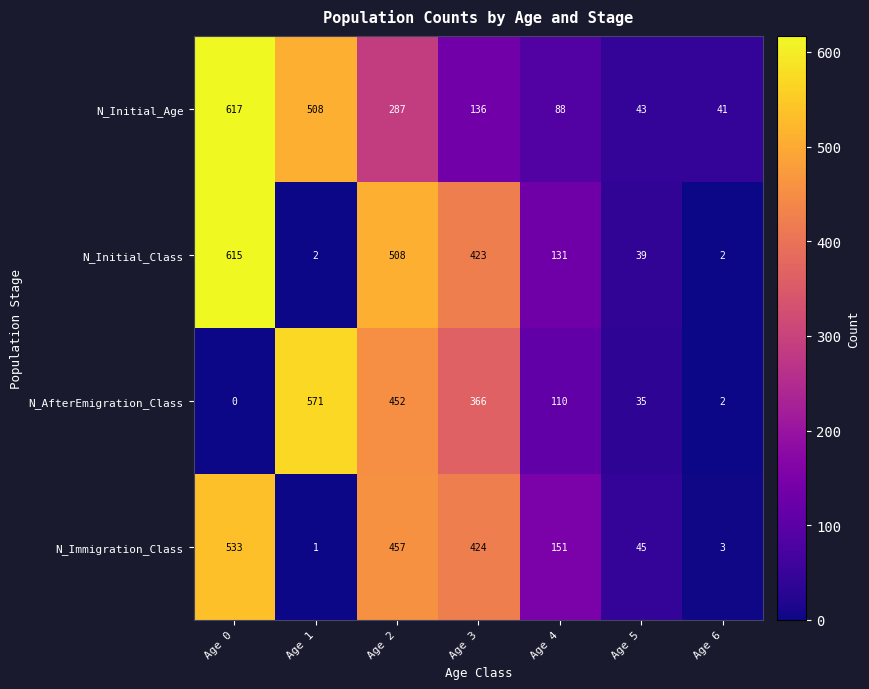

Which series has the widest spread of values?

N_Initial_Class